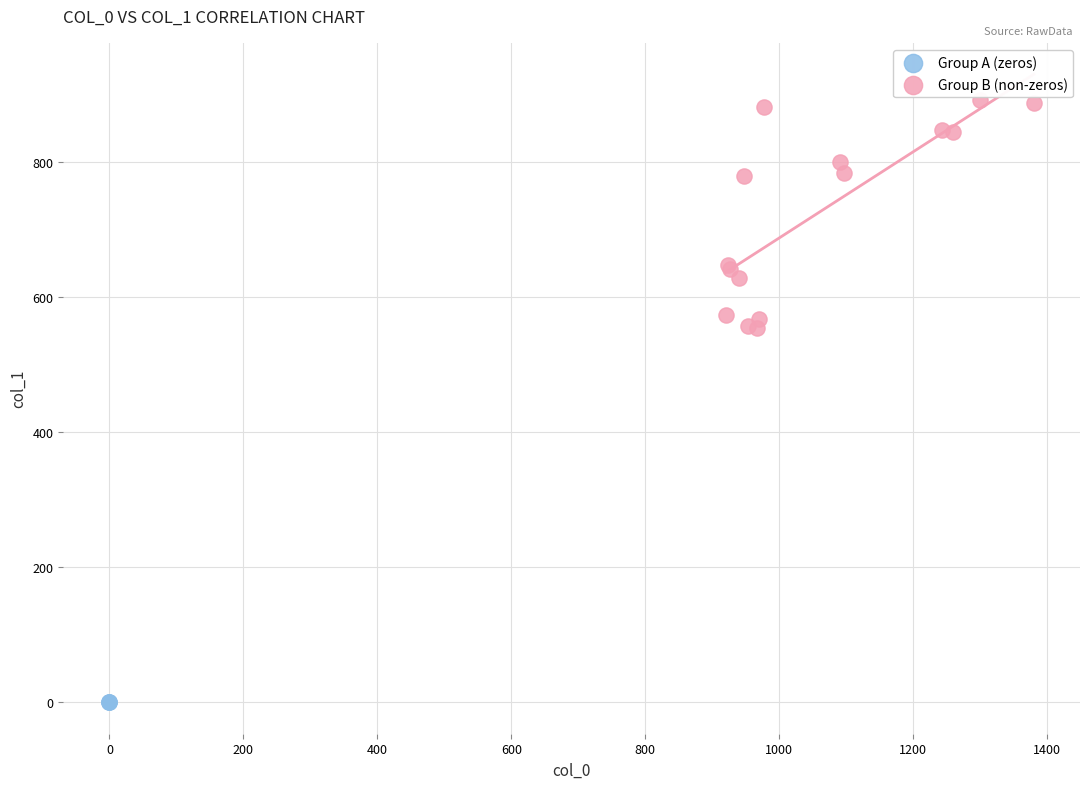

Which series contains the lowest Y value?

Group A (zeros)